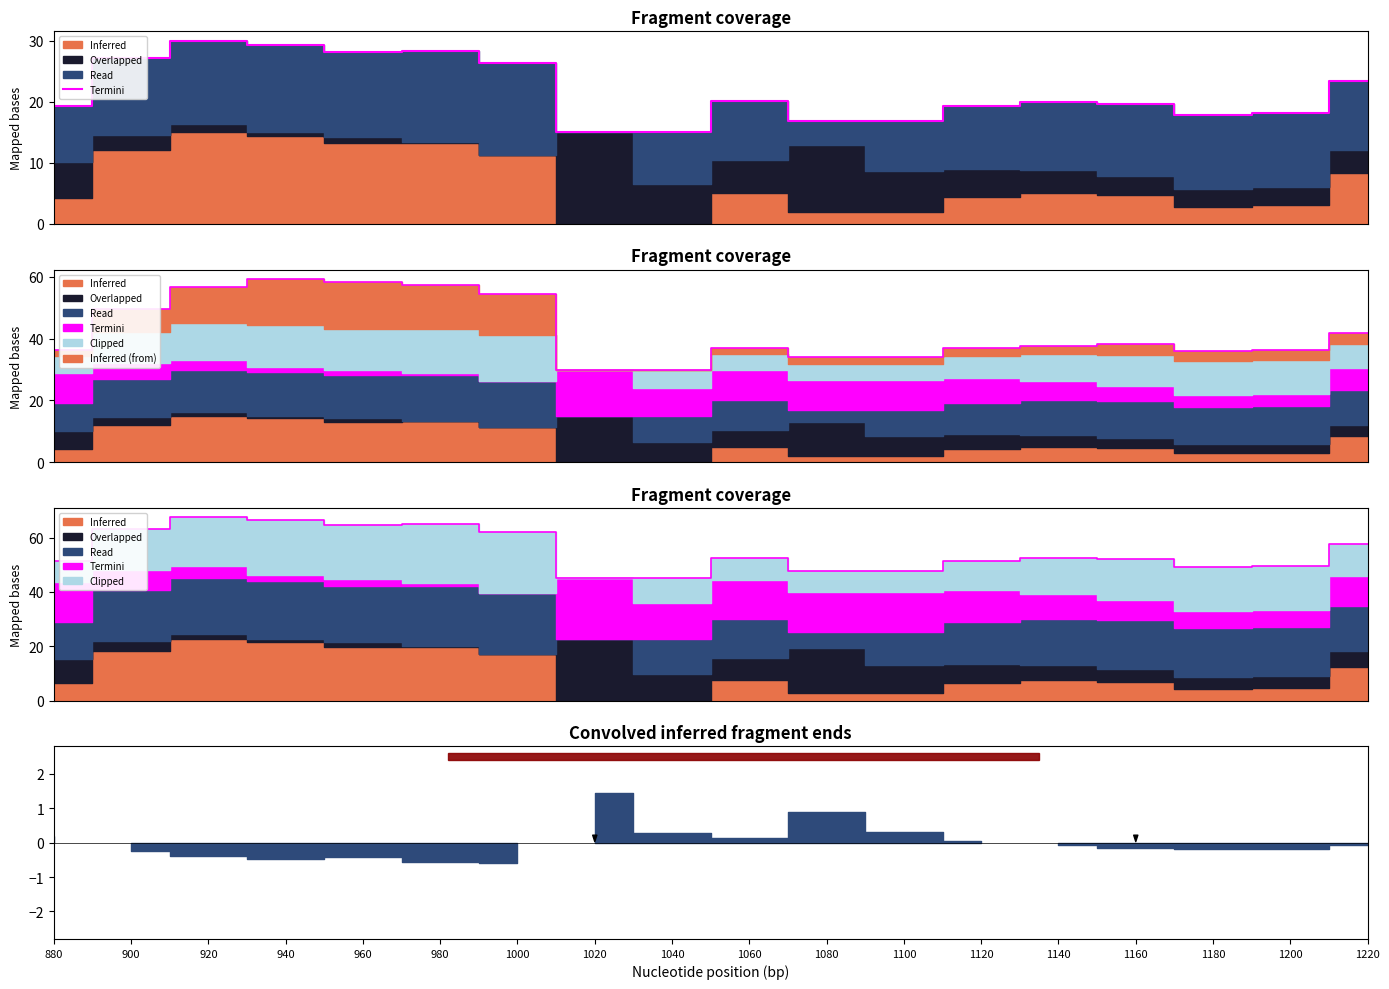

Reading left to right, what are all the values shown in this chart?

19.3	27.1	30.0	29.3	28.2	28.2	26.3	15.0	15.0	20.0	16.9	16.9	19.3	20.0	19.7	17.8	18.1	23.3